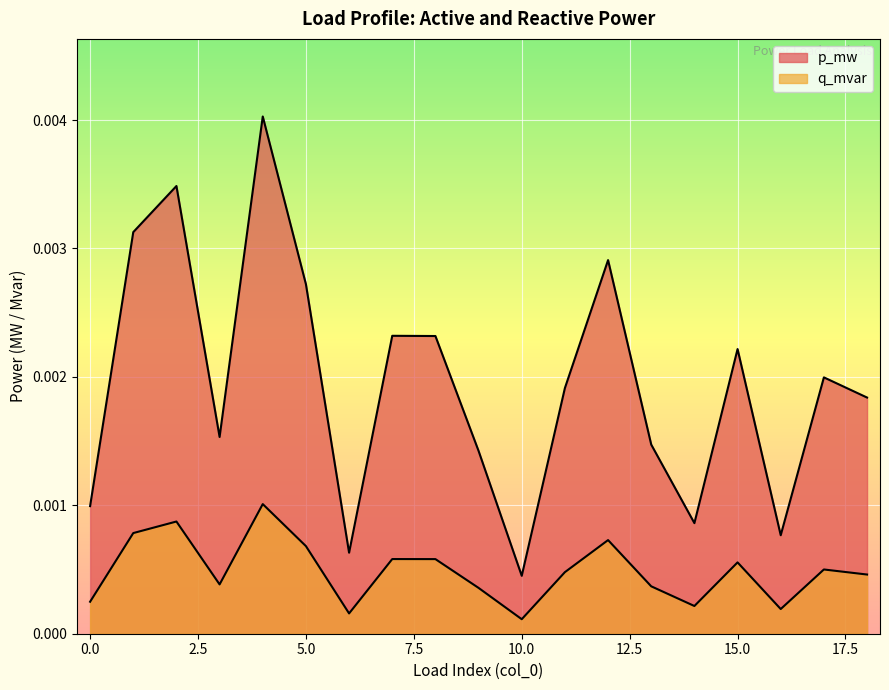

In p_mw, how many points are higher than both neighbors (excluding endpoints)?

6